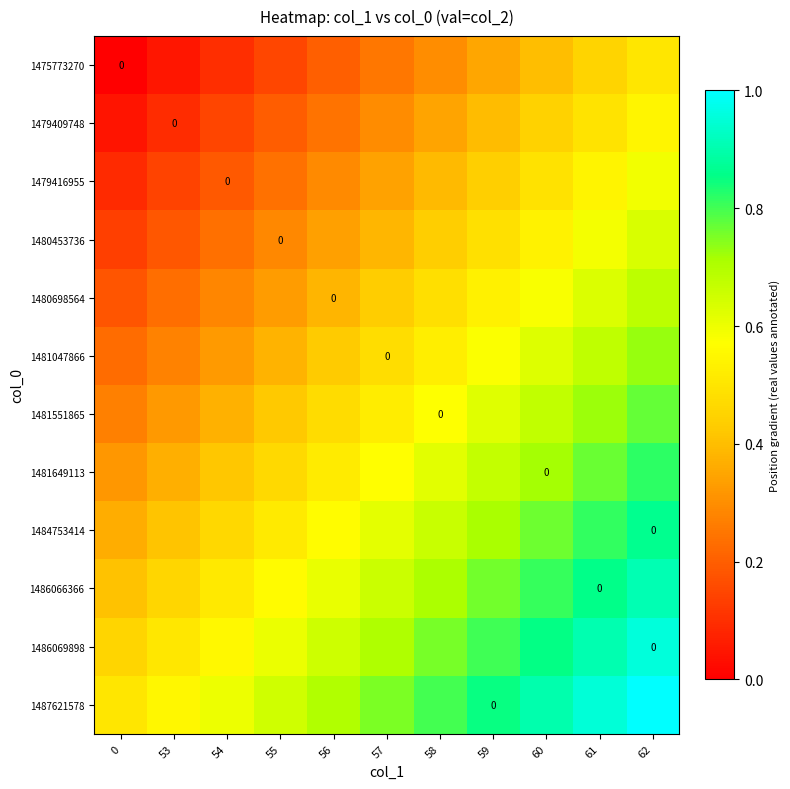

What is the difference between the maximum and minimum values in the 1479409748 series?

0.5